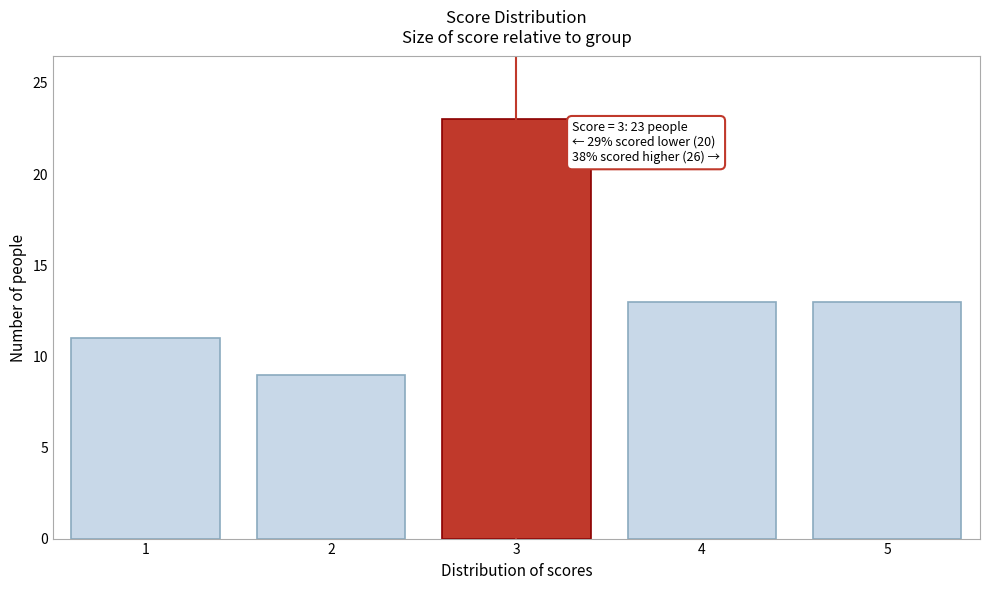

Which range on the x-axis has the tallest bar?

2.5 to 3.5